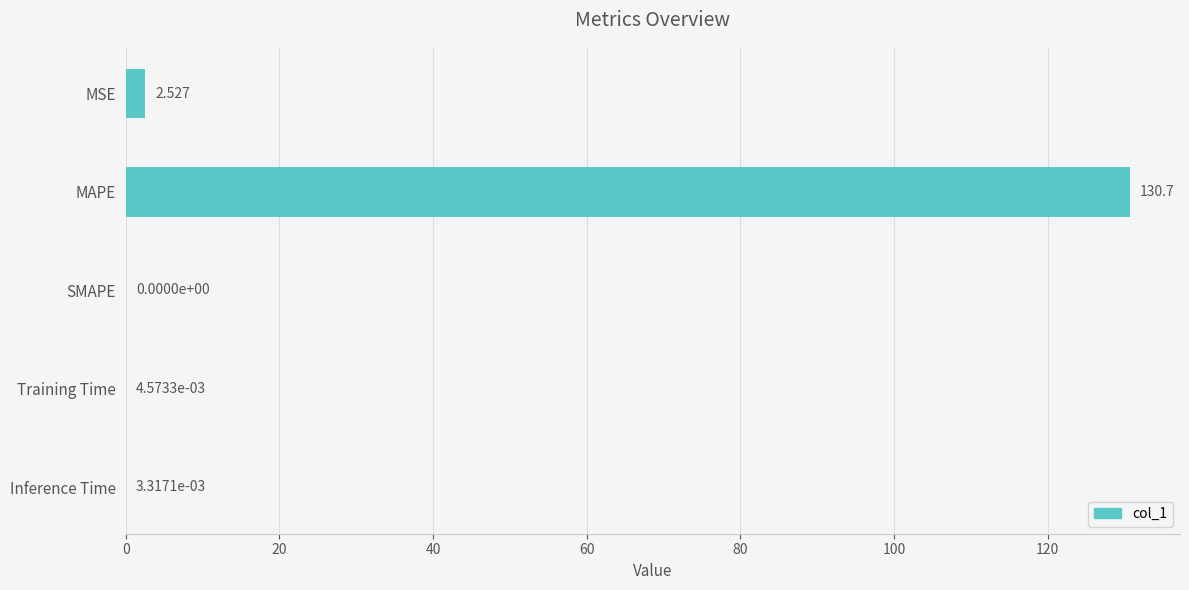

Count the number of data series in this chart.

1